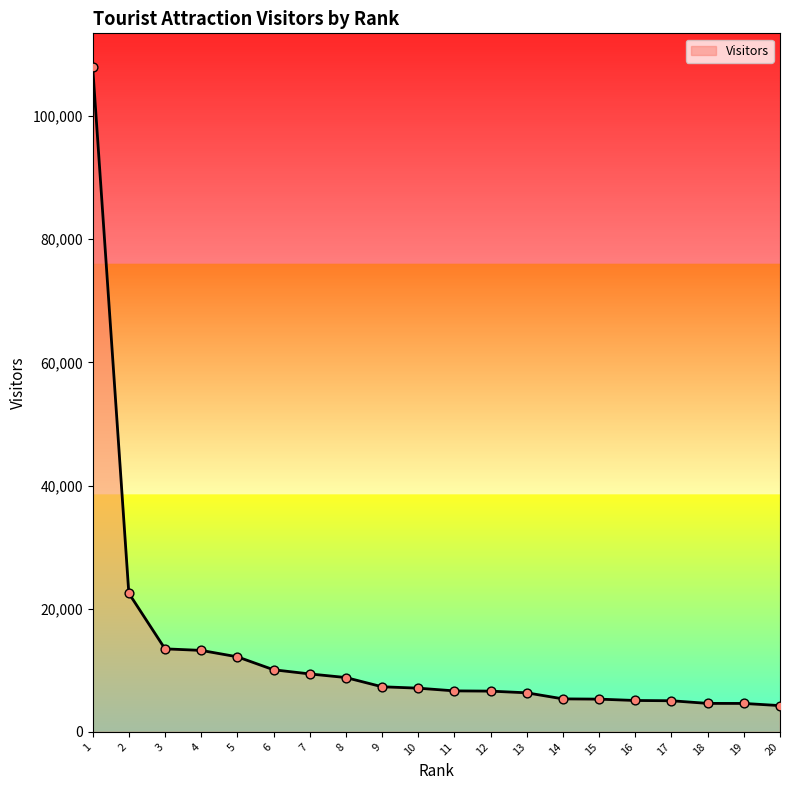

What is the change in value from 4 to 17?

-8175